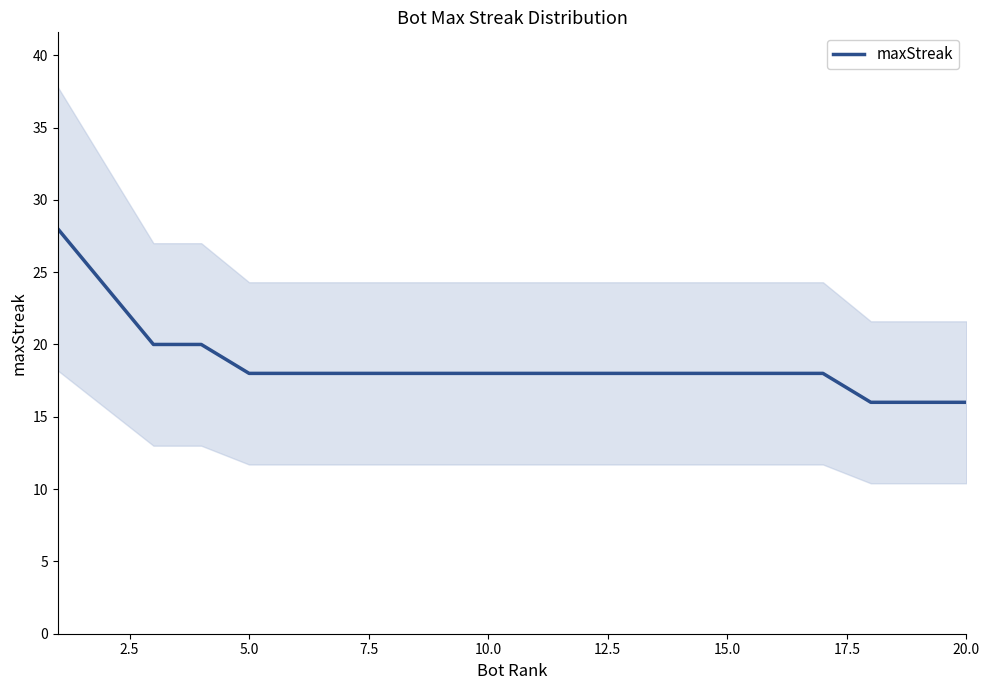

What is the maximum value for maxStreak?

28